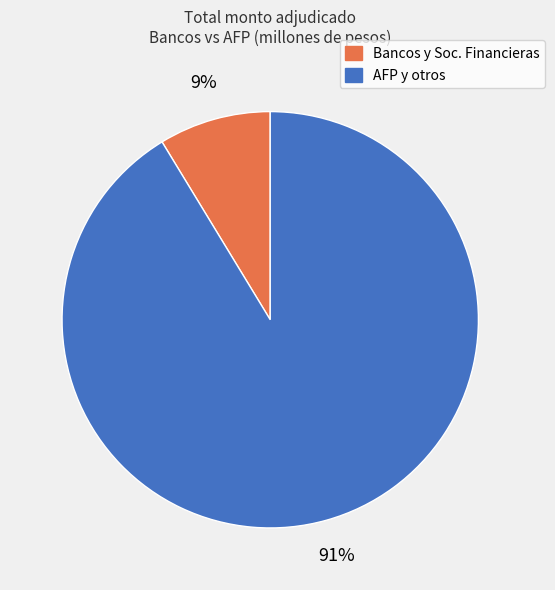

Is there a majority slice in this chart?

Yes